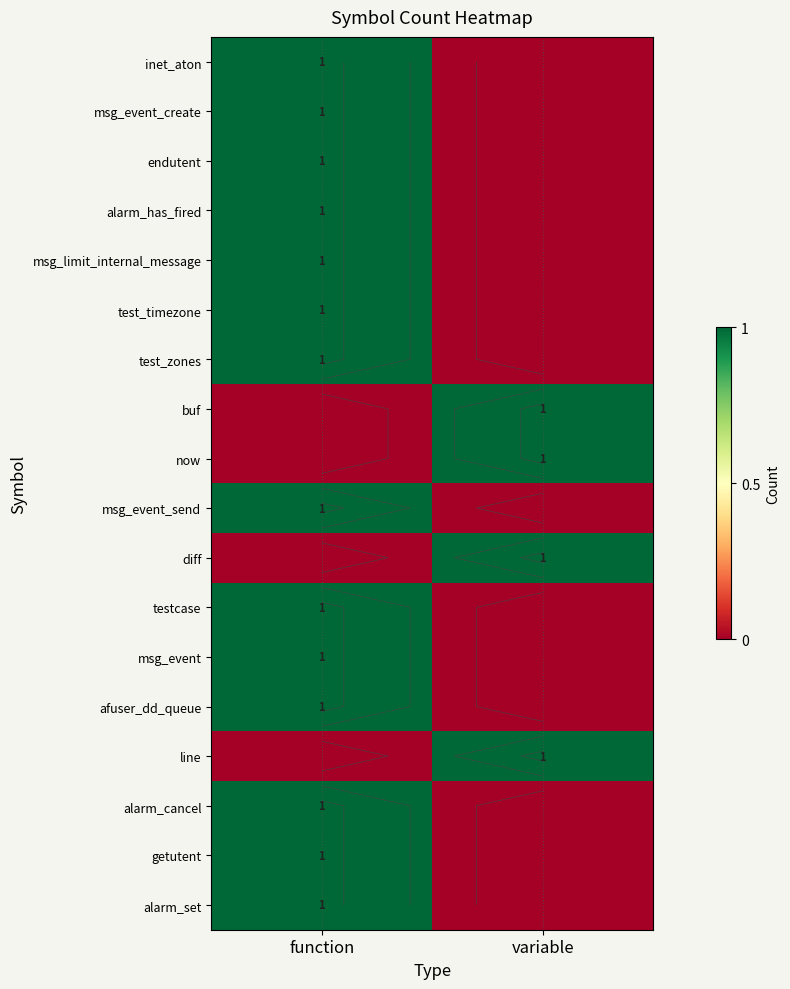

Which series has the largest total across all categories?

inet_aton